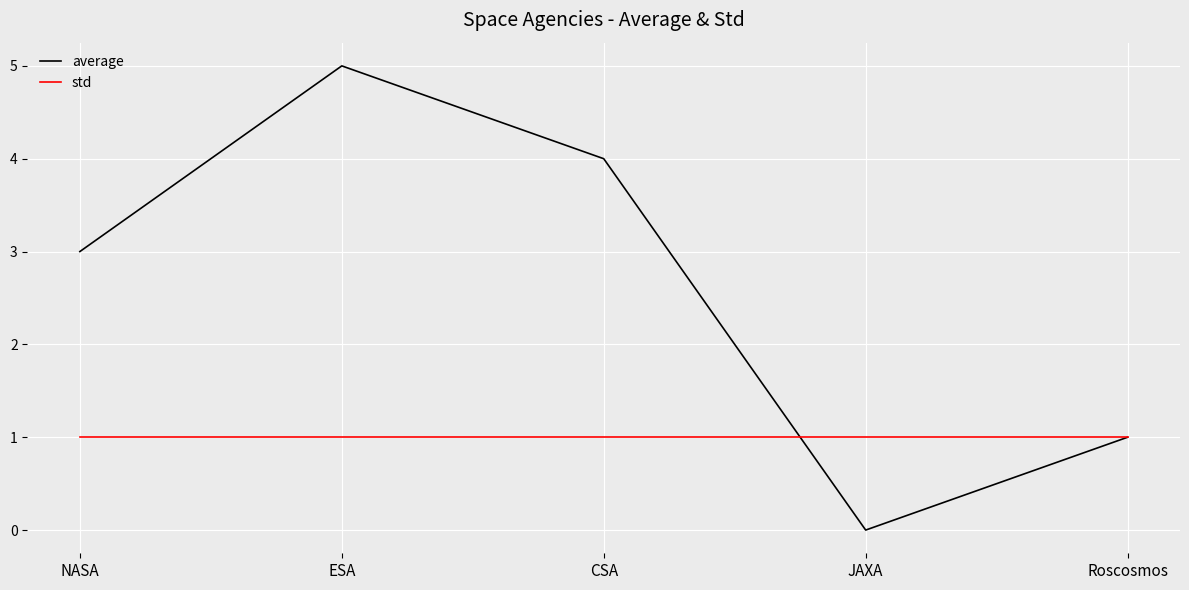

Is it true that std equals 1 at JAXA?

True